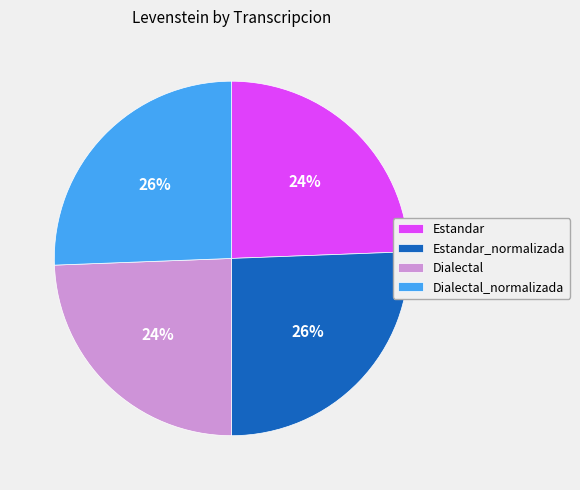

The Dialectal slice represents 24% of the pie. True or false?

True